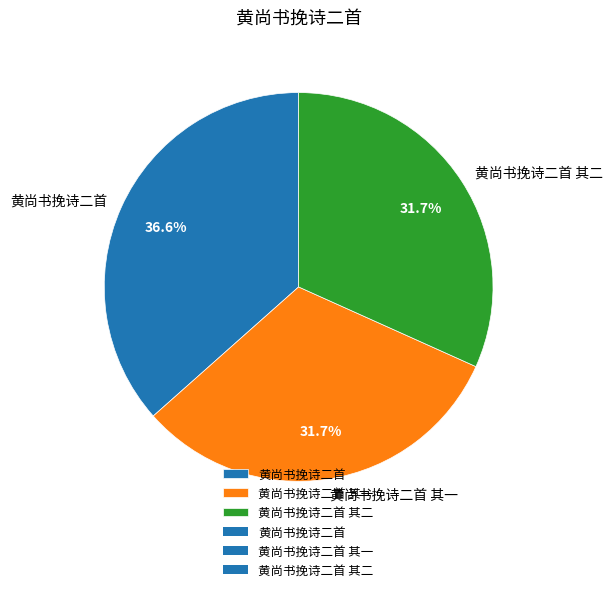

Between 黄尚书挽诗二首 其一 and 黄尚书挽诗二首, which is larger?

黄尚书挽诗二首